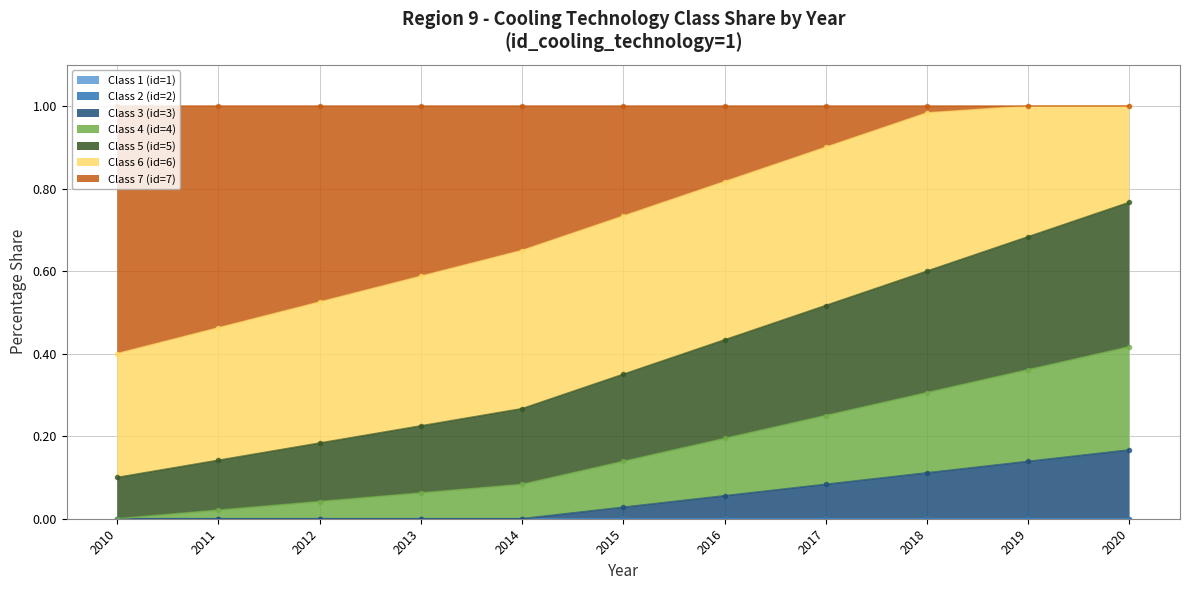

True or false: Class 4 (id=4) and Class 5 (id=5) intersect in this chart.

False